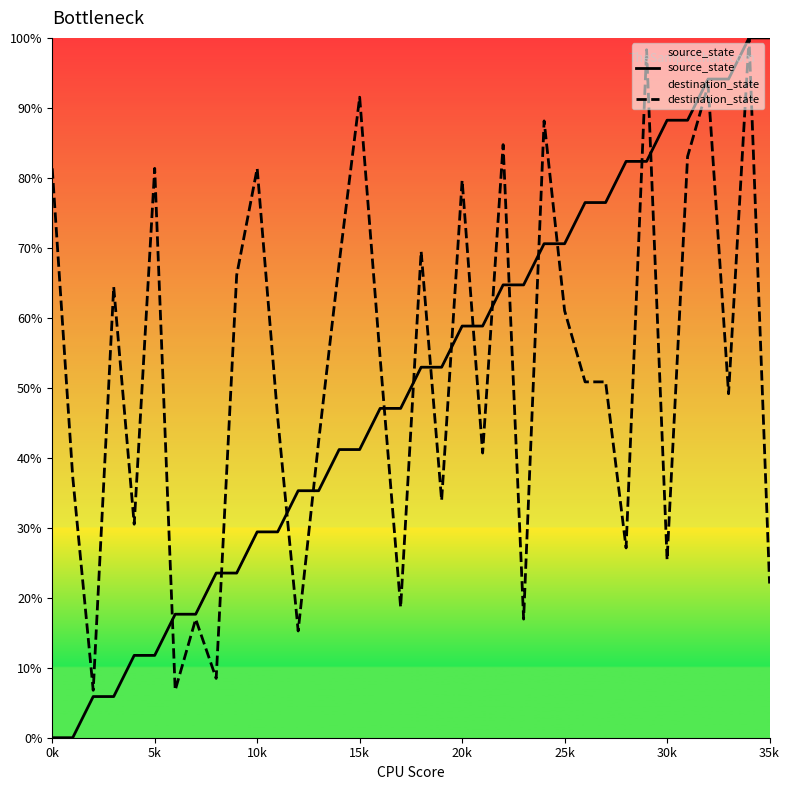

The source_state series shows 18.8 at 20k. True or false?

False